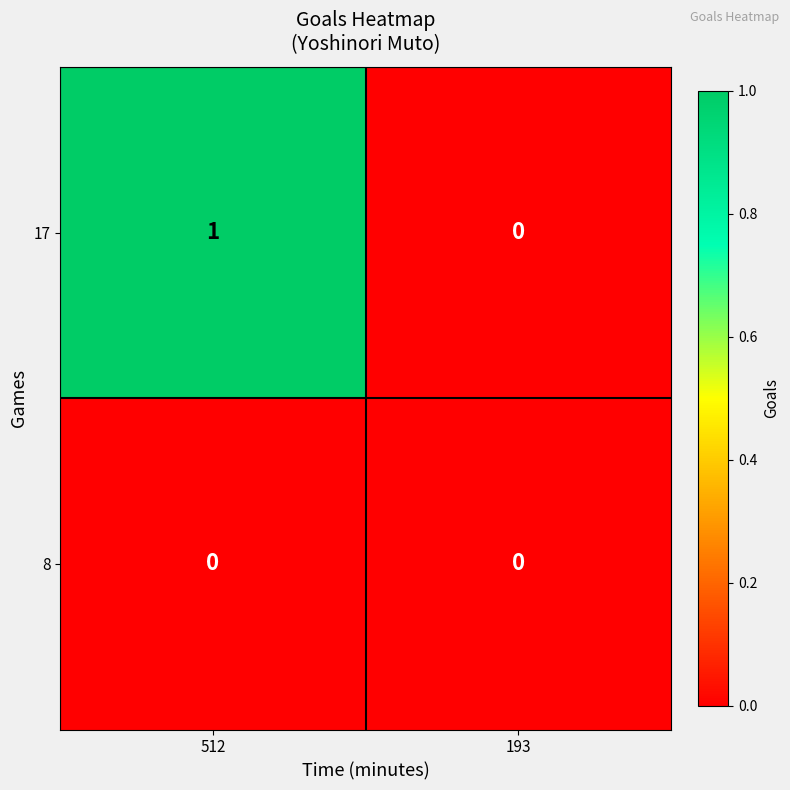

Which category has the highest value in the 17 series?

512